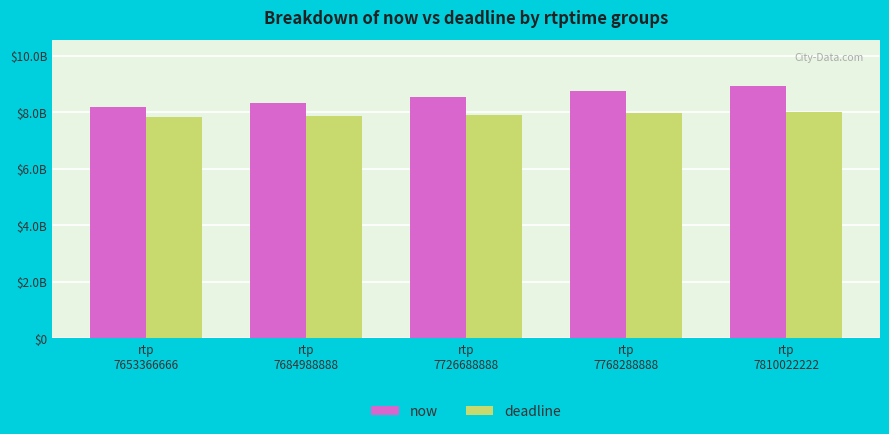

Which series has the widest spread of values?

now